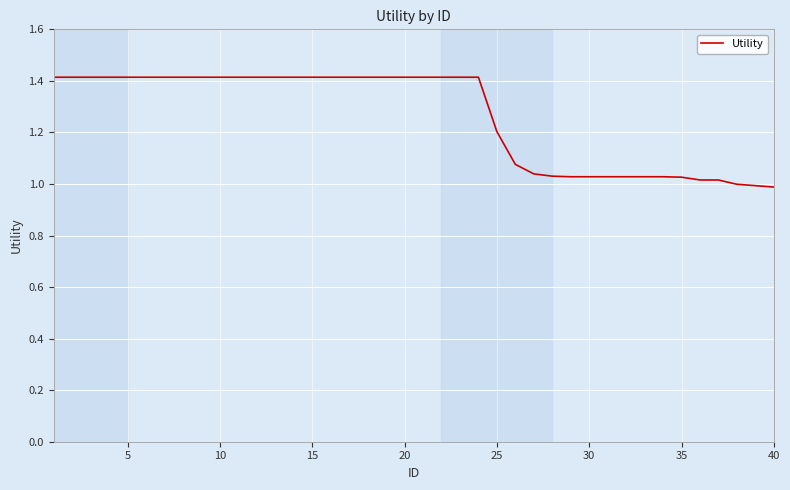

What is the greatest value displayed?

1.4